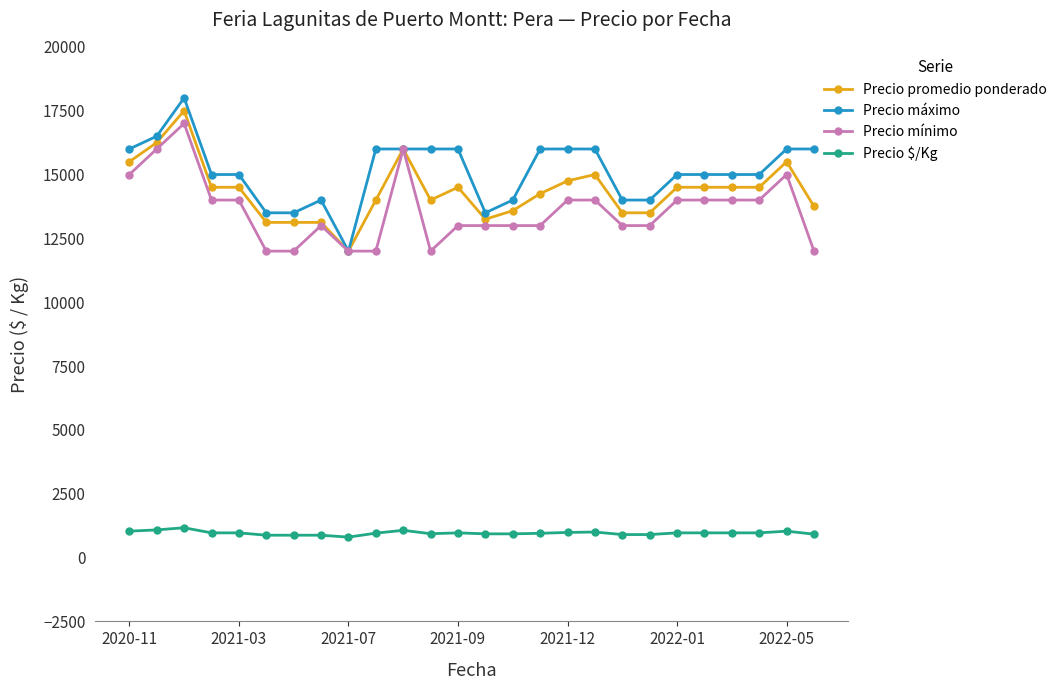

True or false: Precio máximo and Precio $/Kg intersect in this chart.

False